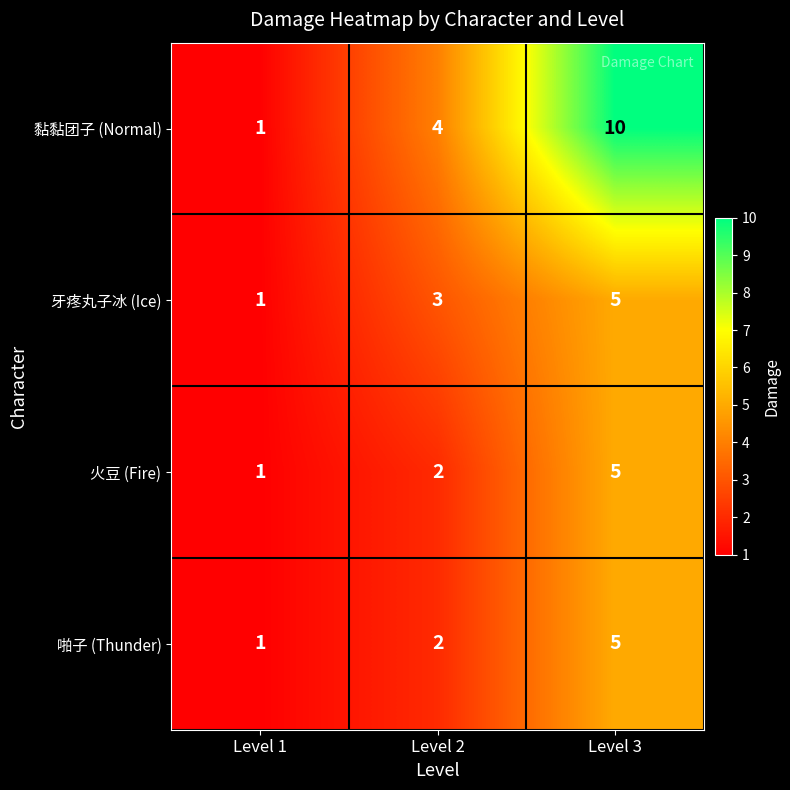

What is the spread (max minus min) of values at Level 3?

5